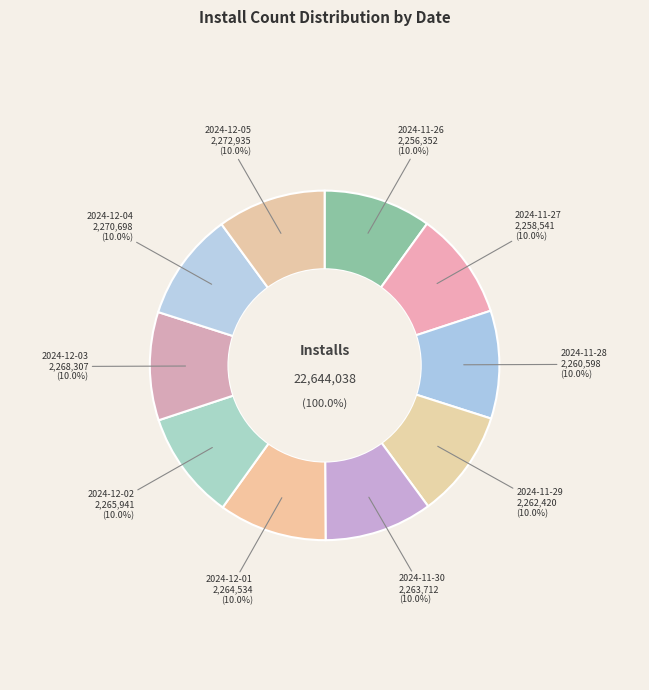

What is the total percentage of 2024-11-26 and 2024-11-27?

19.9%